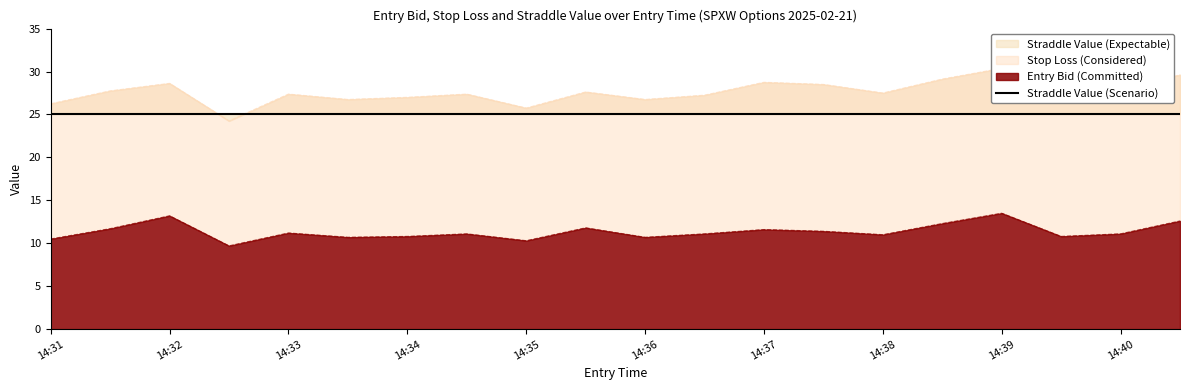

The value of sl at 14:34 is 5.9. True or false?

False